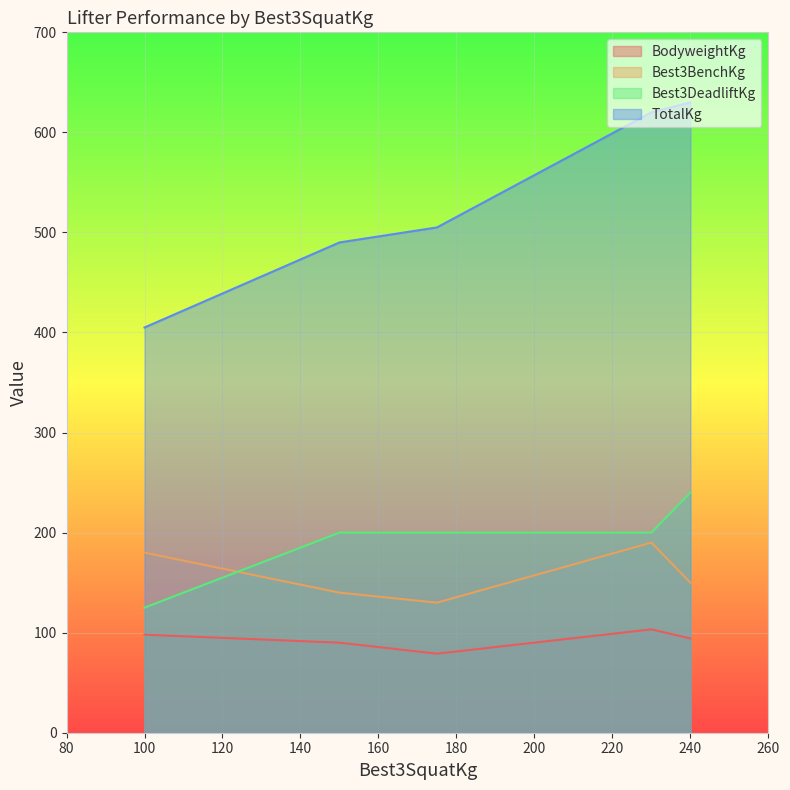

What are all the series names shown in the legend?

BodyweightKg, Best3BenchKg, Best3DeadliftKg, TotalKg